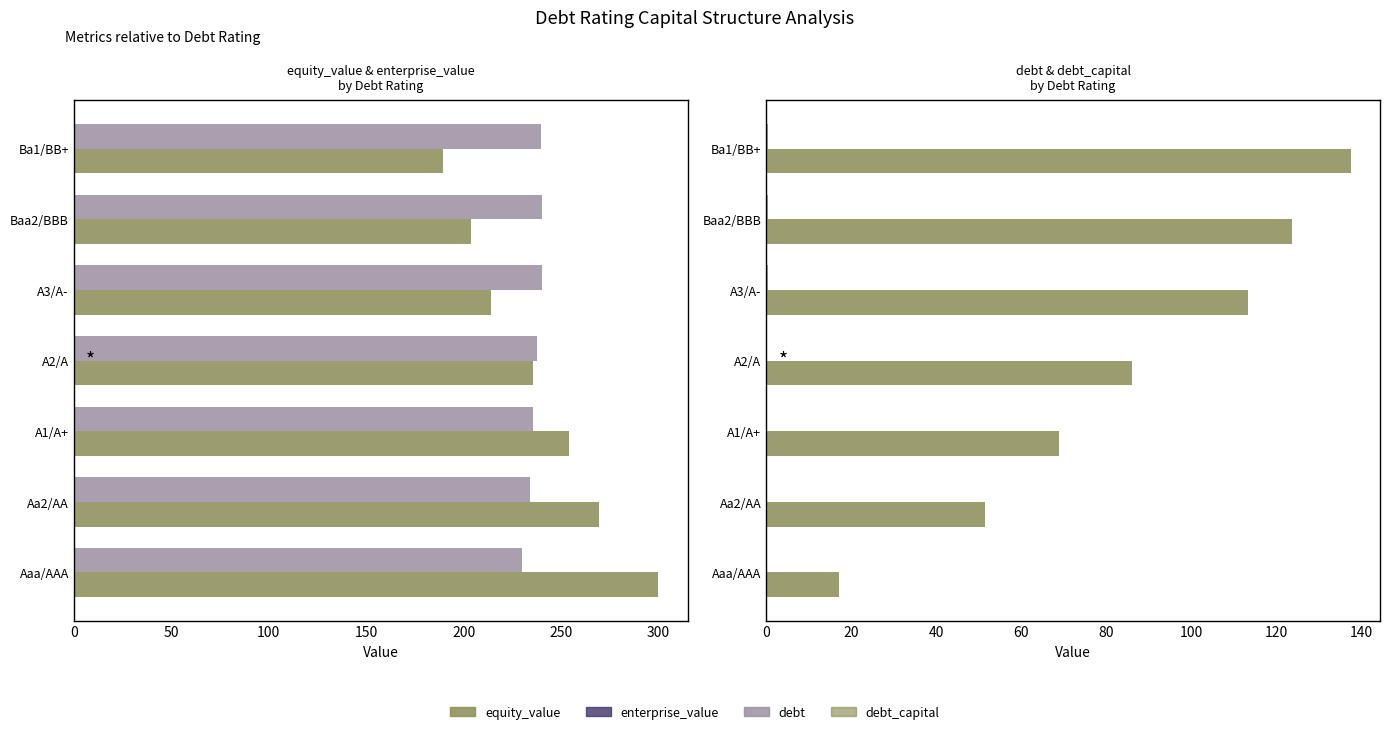

Are the bars grouped side by side (vs. stacked)?

Yes